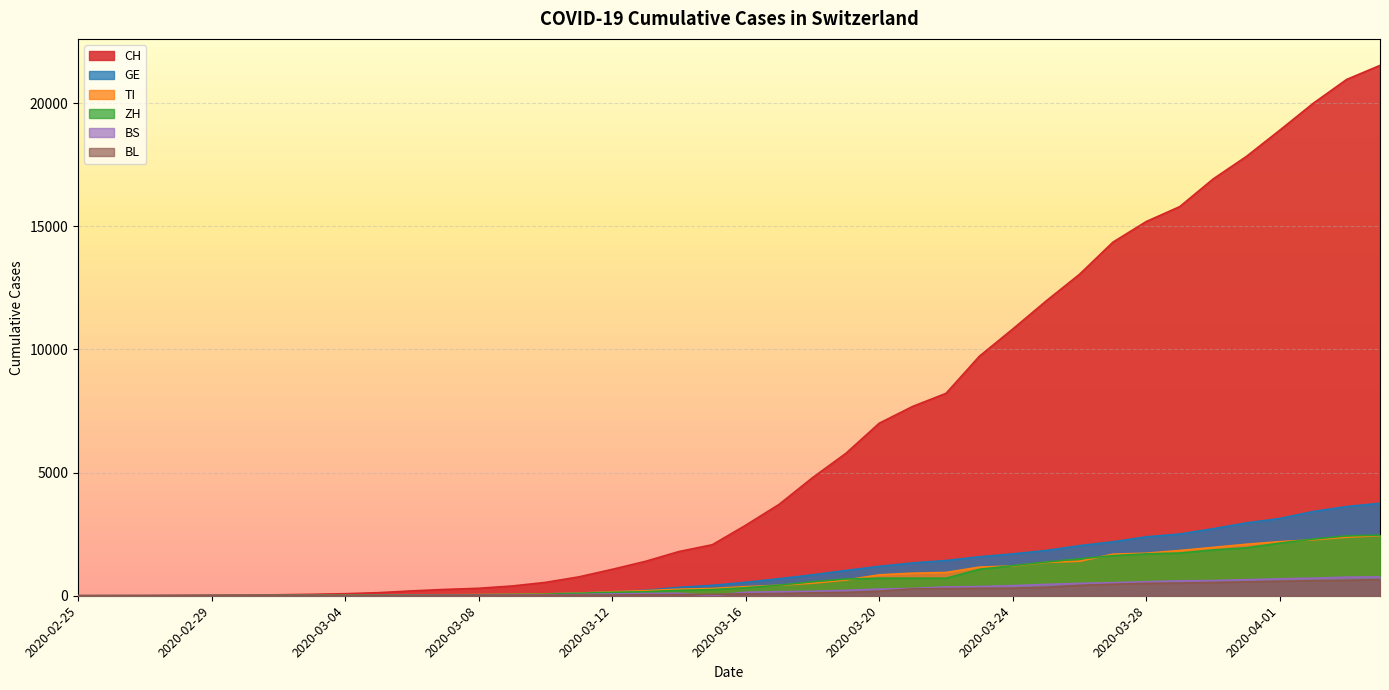

Which series has the largest total across all categories?

CH